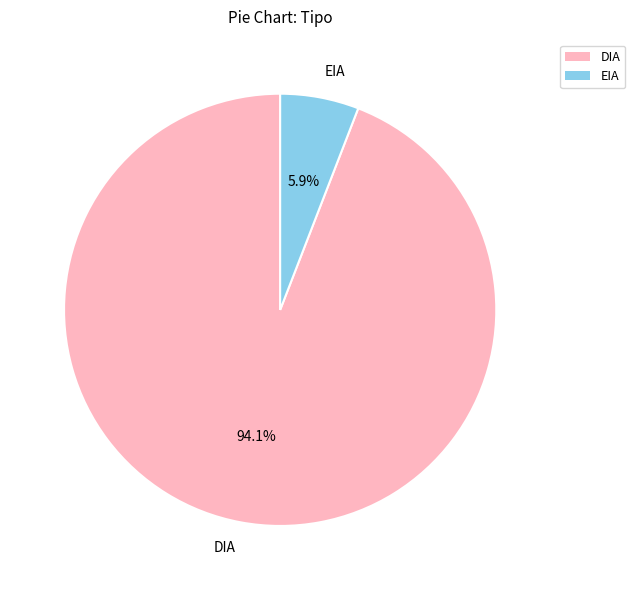

Is the sum of DIA and EIA greater than half?

Yes